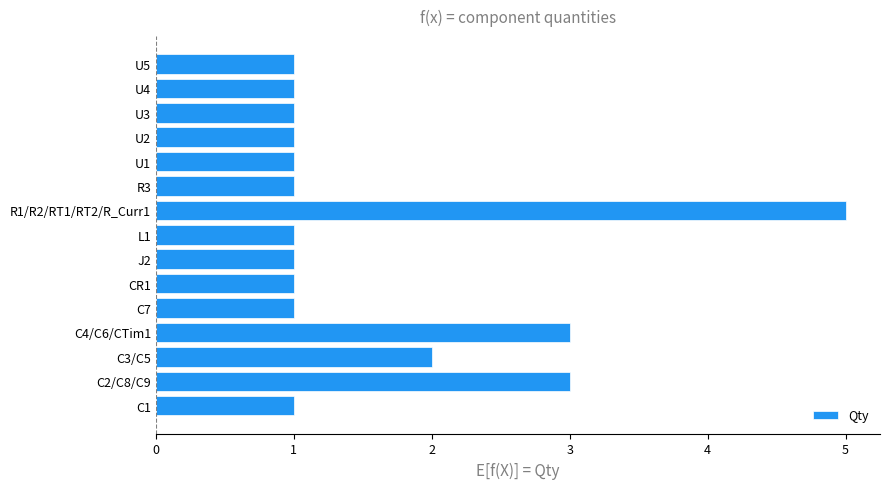

How many bars are there in total?

15